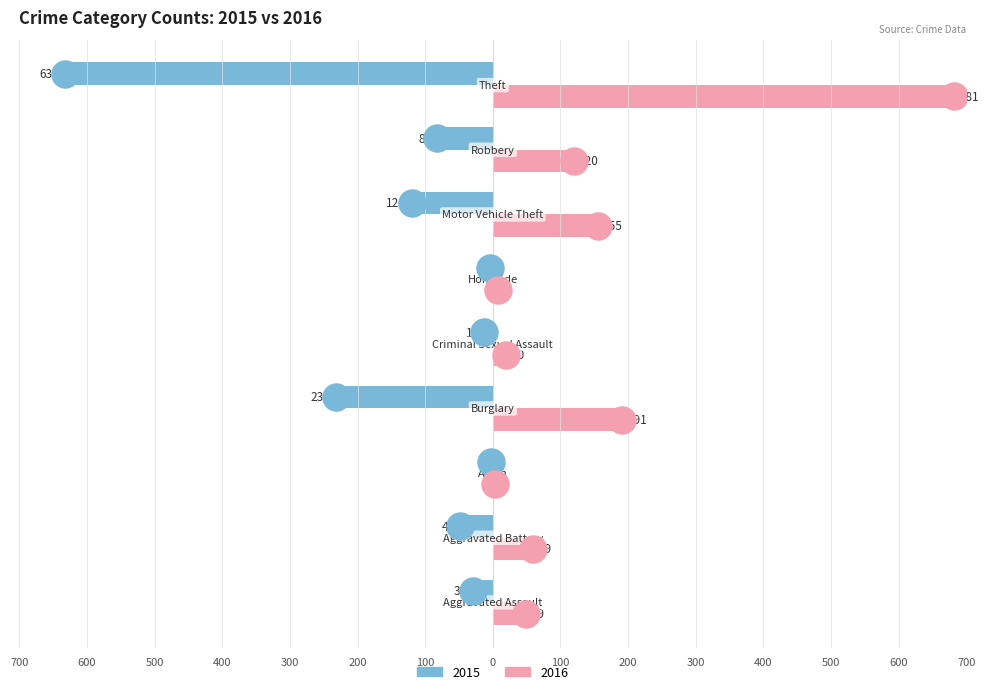

Which series reaches the minimum Y coordinate?

2015